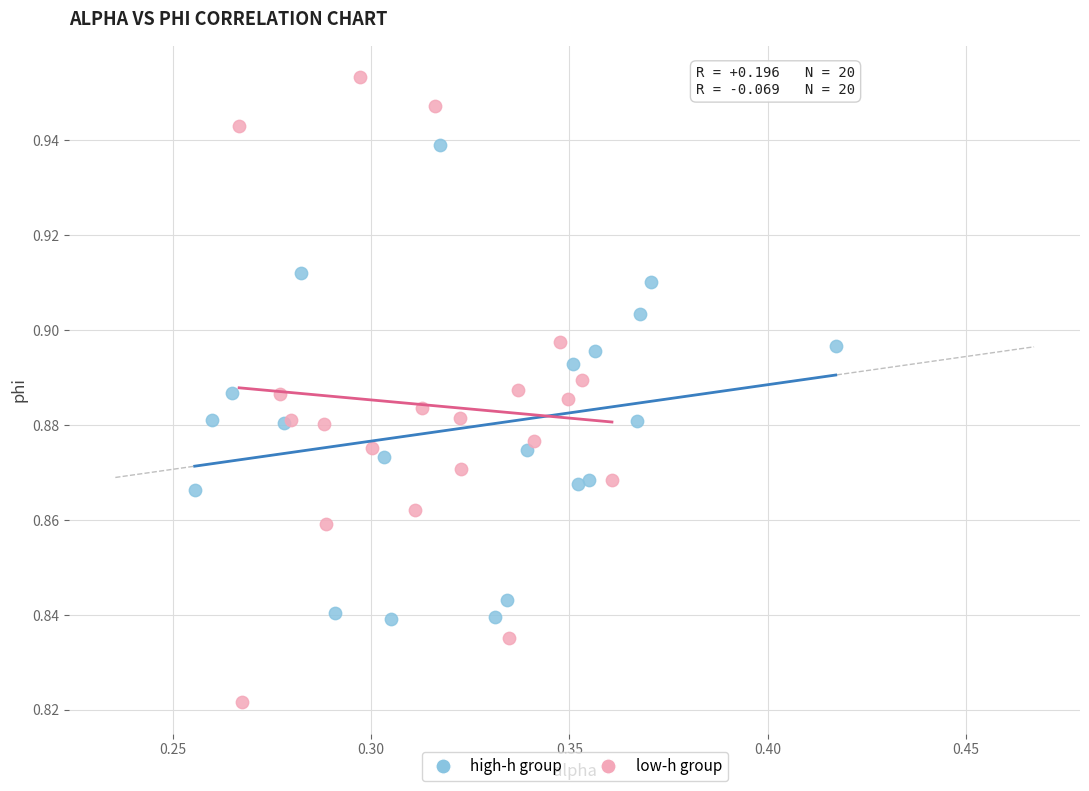

Which series has the largest Y range (max minus min)?

low-h group